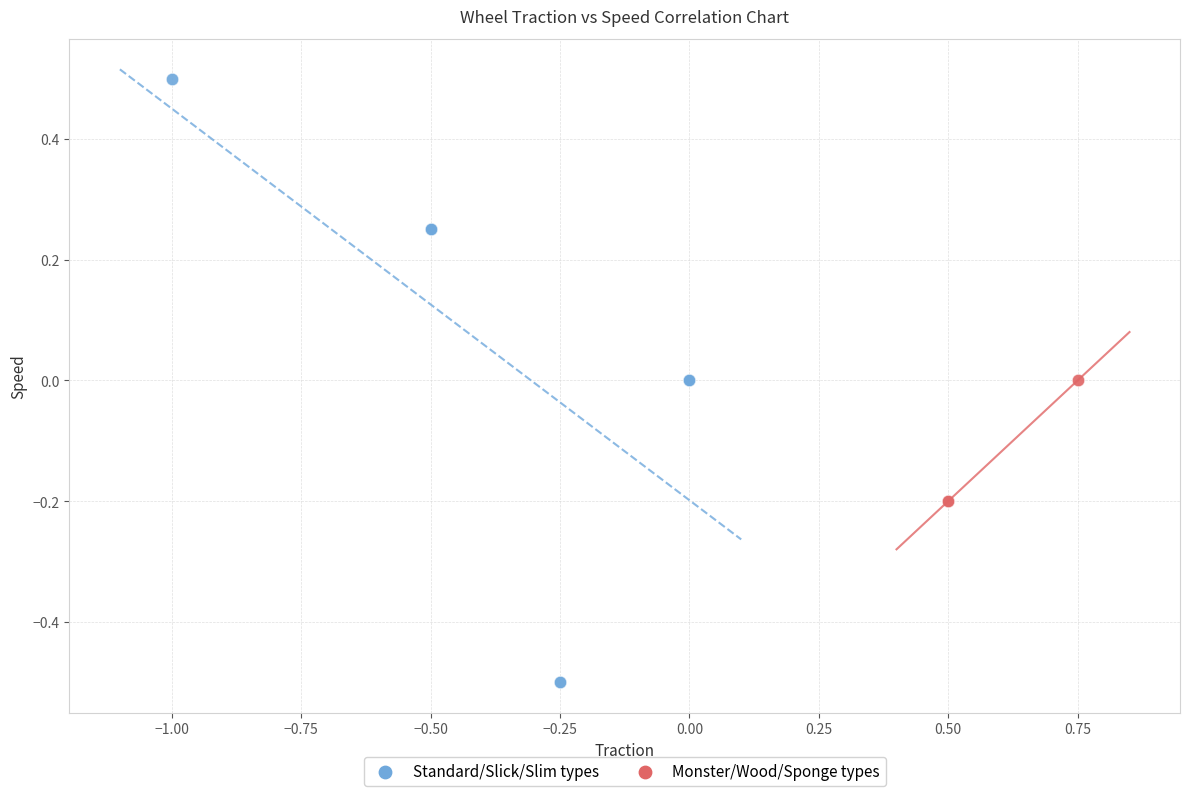

Which series reaches the minimum Y coordinate?

Standard/Slick/Slim types